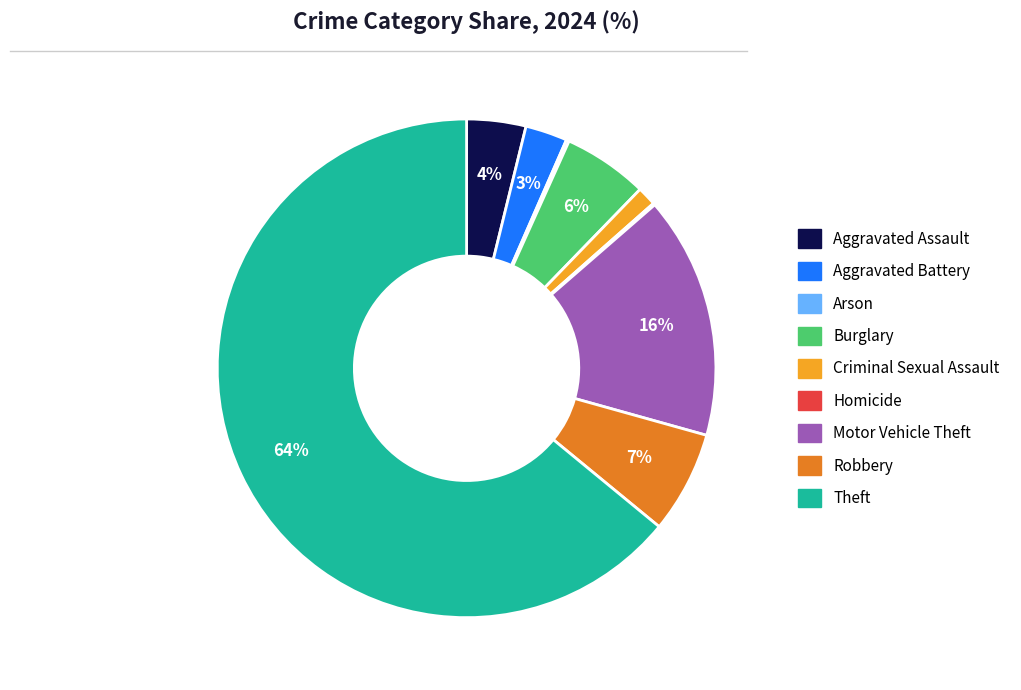

Between Aggravated Battery and Criminal Sexual Assault, which is larger?

Aggravated Battery